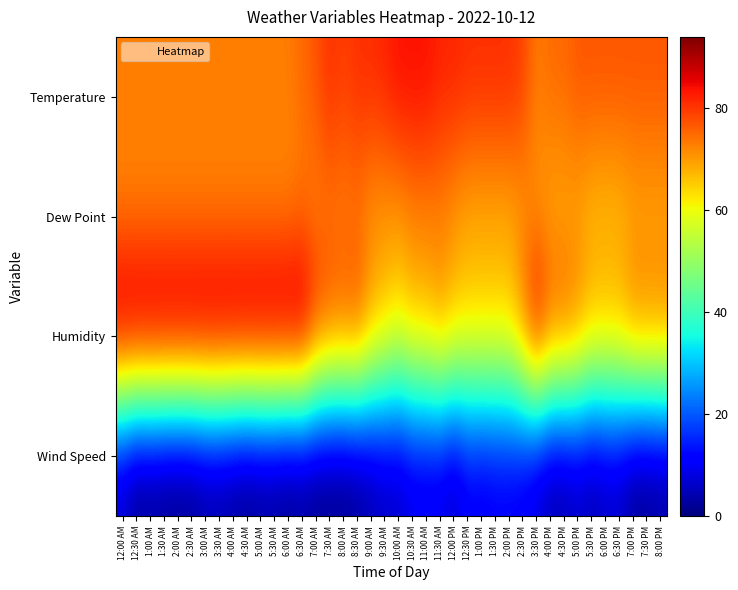

Which series changed the most between 11:00 AM and 6:00 PM?

Temperature